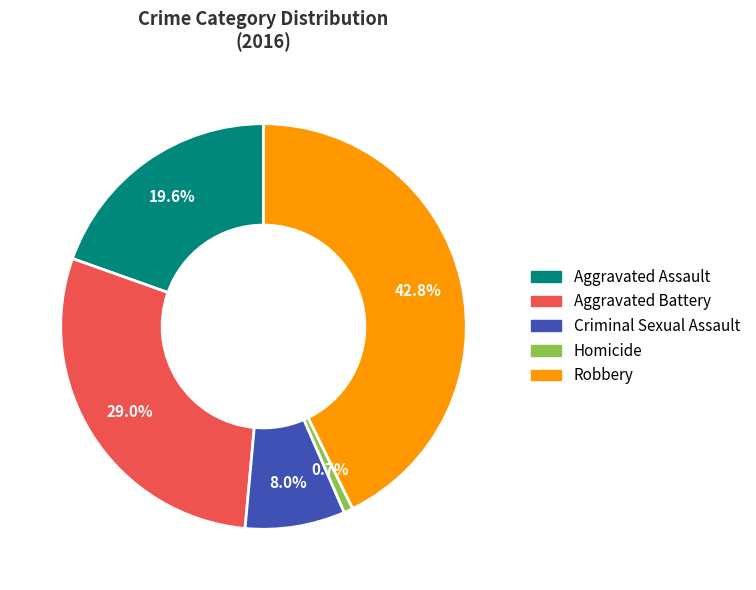

How many slices are in this pie chart?

5